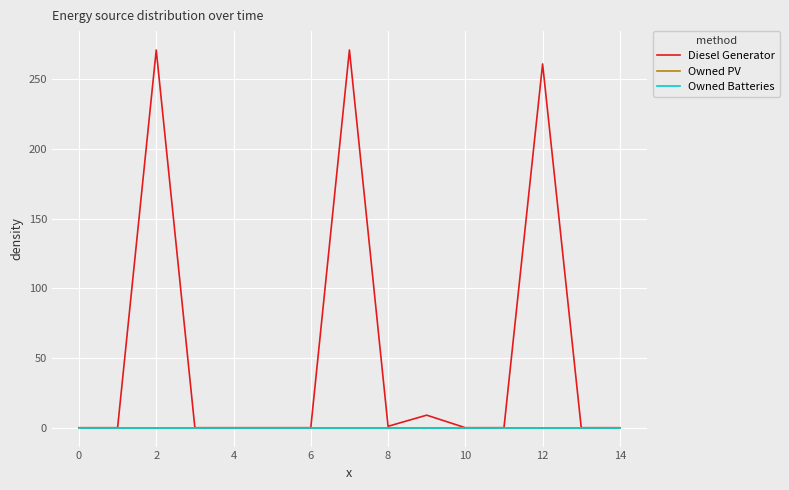

Reading left to right, extract all data points from this chart.

Diesel Generator: 0	0	271	0	0	0	0	271	1	9	0	0	261	0	0
Owned PV: 0	0	0	0	0	0	0	0	0	0	0	0	0	0	0
Owned Batteries: 0	0	0	0	0	0	0	0	0	0	0	0	0	0	0